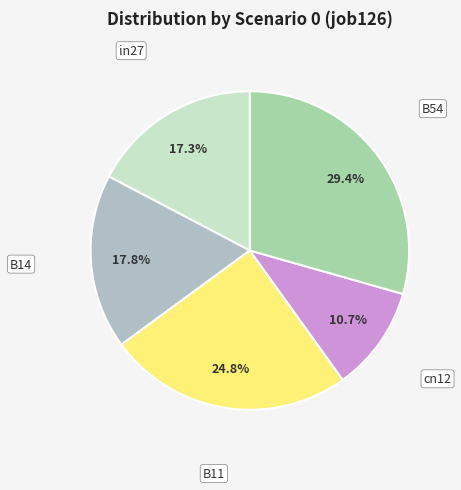

The B11 slice represents 25% of the pie. True or false?

True